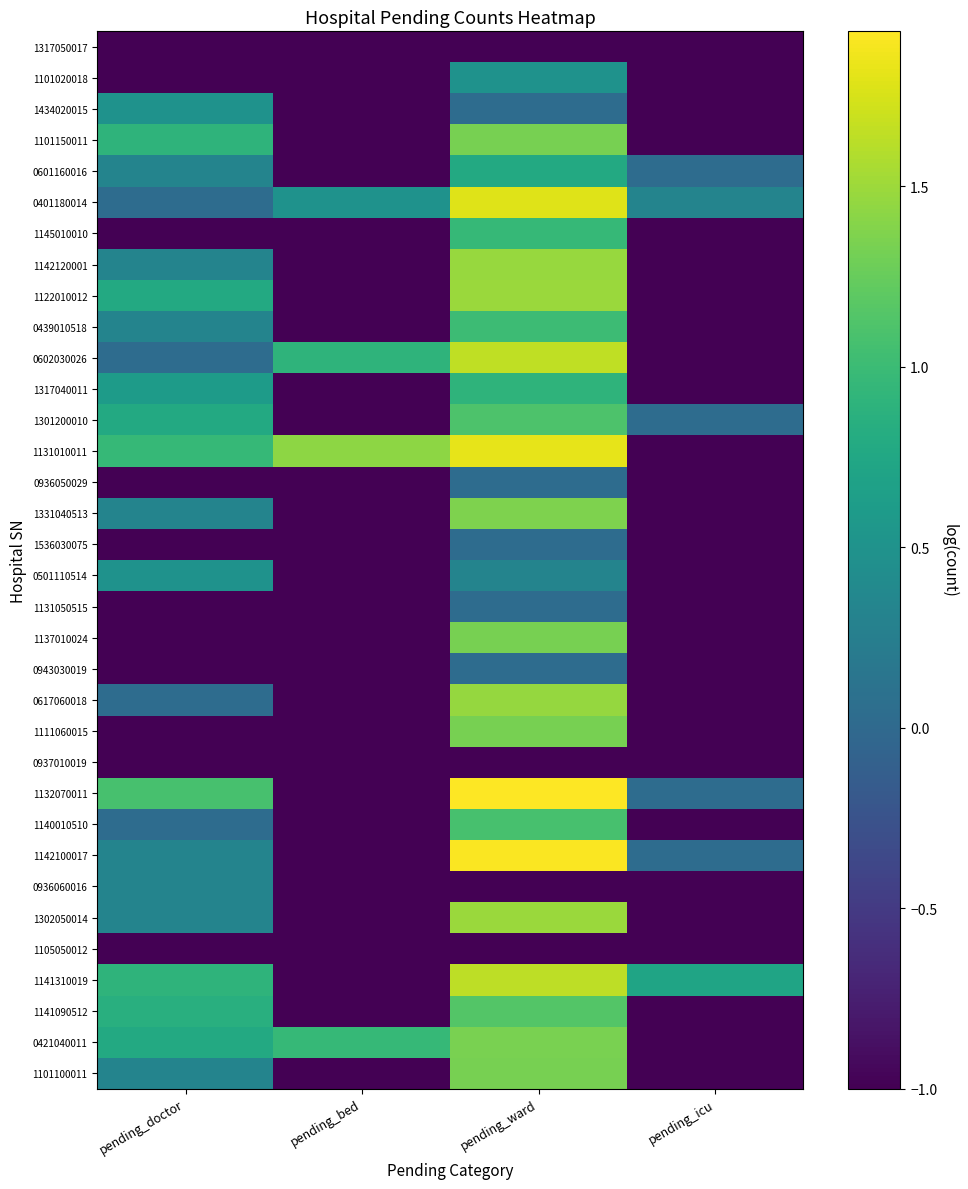

At which category is the sum across all series the highest?

pending_ward